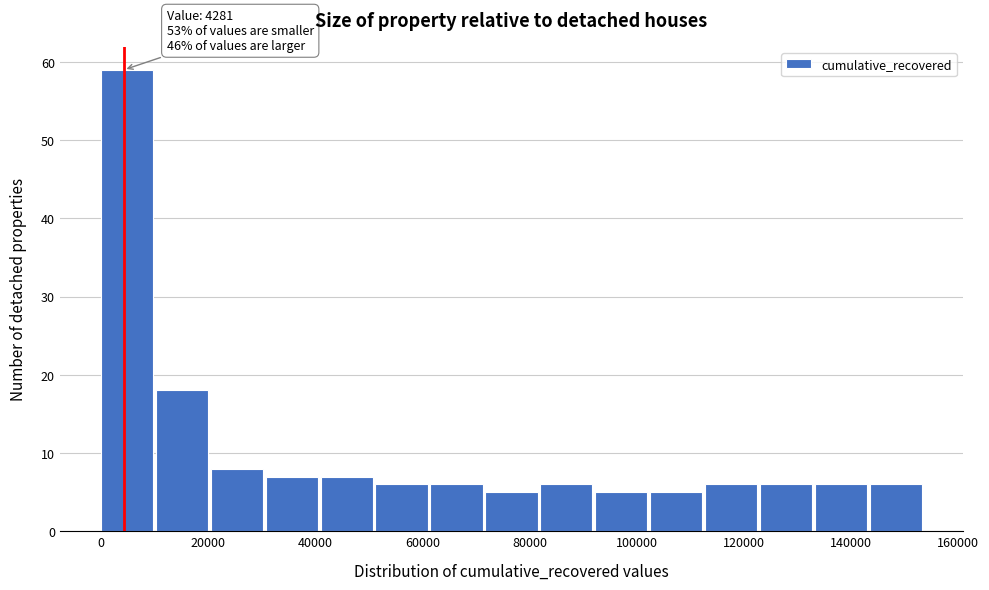

Over which range of the x-axis is the bar tallest?

0 to 10000